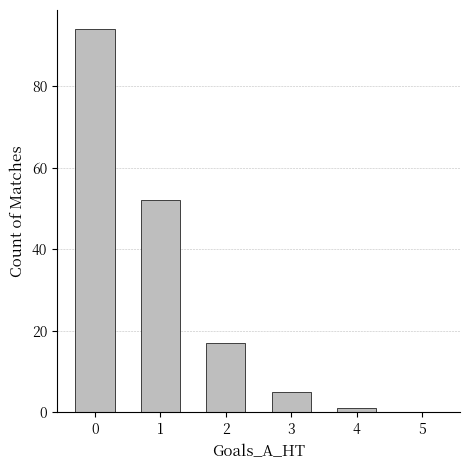

What is the maximum value shown in the chart?

94